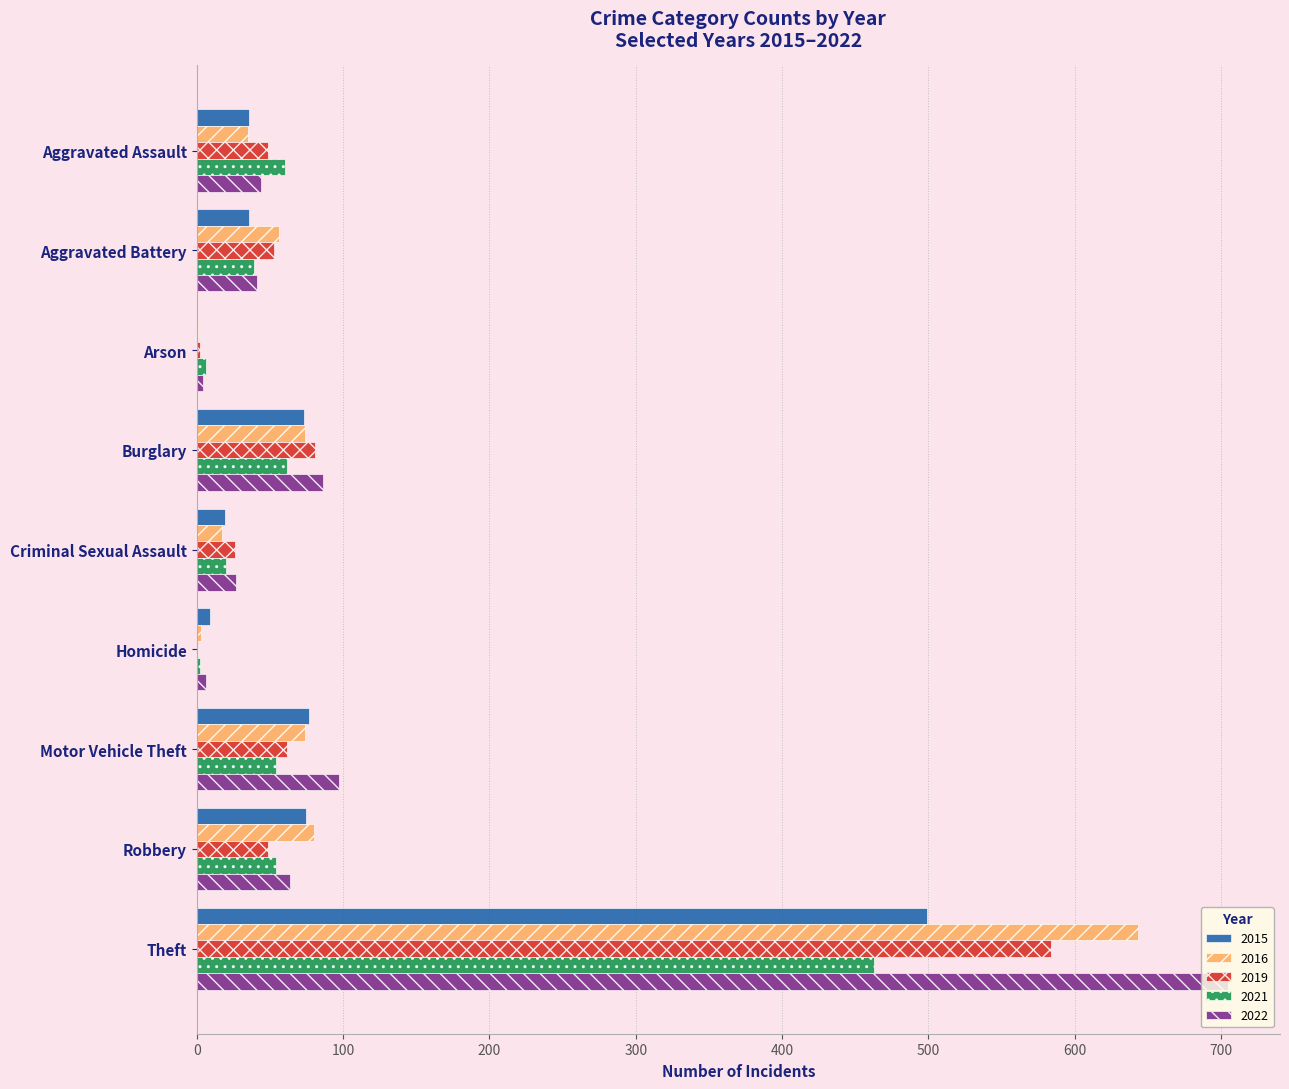

What is the sum of the 2019 values at Aggravated Assault and Theft?

633